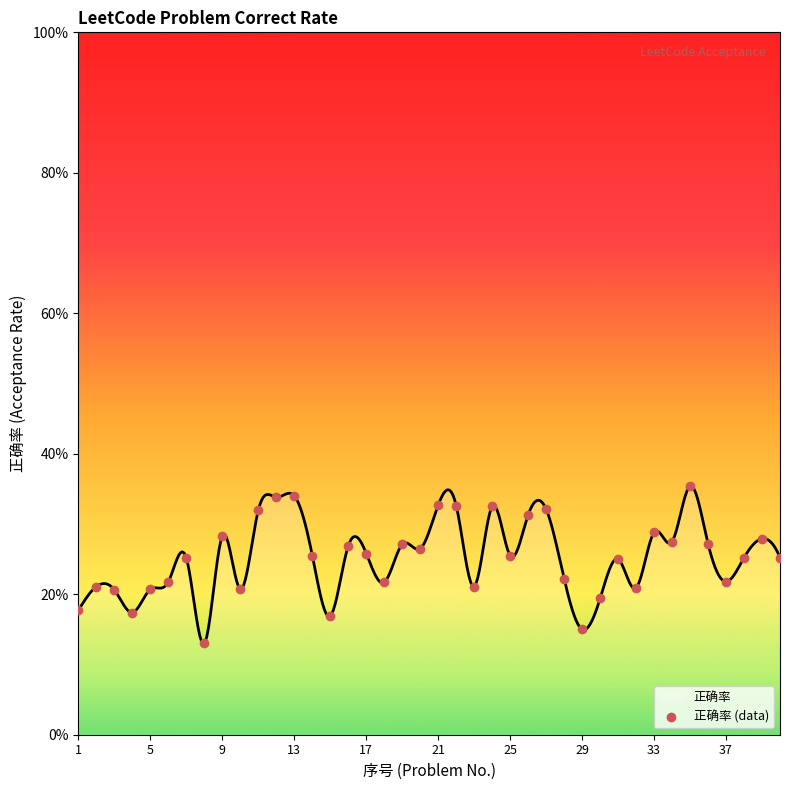

Which has a higher value, 18 or 33?

33